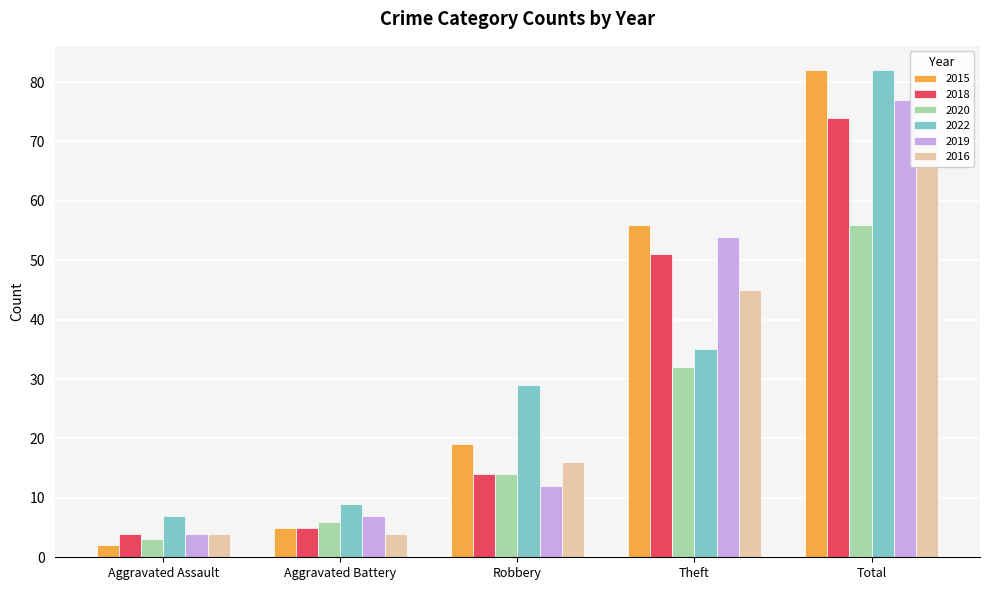

What is the smallest value displayed?

2